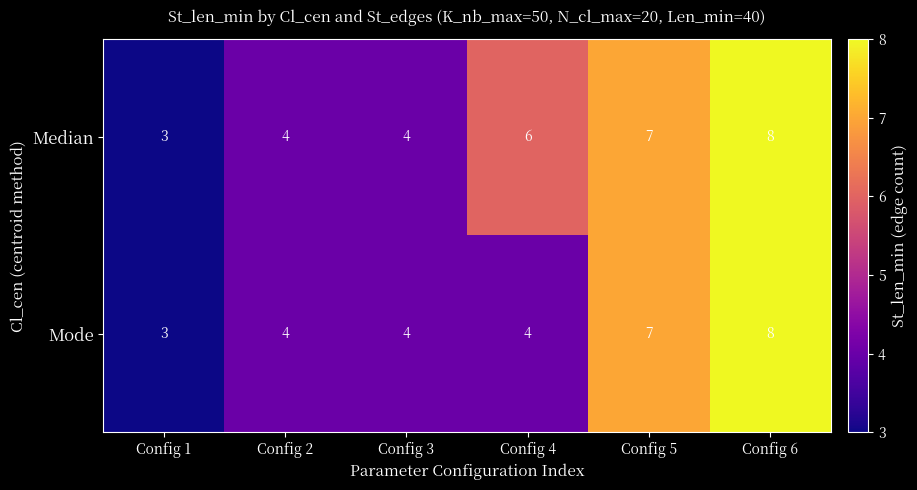

Count the Mode values in the range 4 to 7.

4